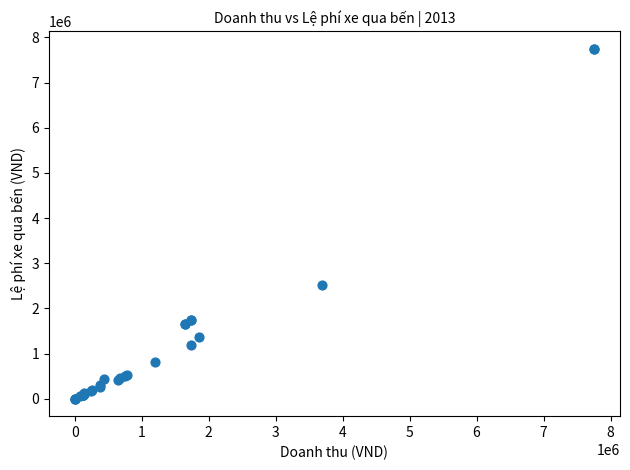

What Y value in the scatter plot is closest to 3876800?

2508800